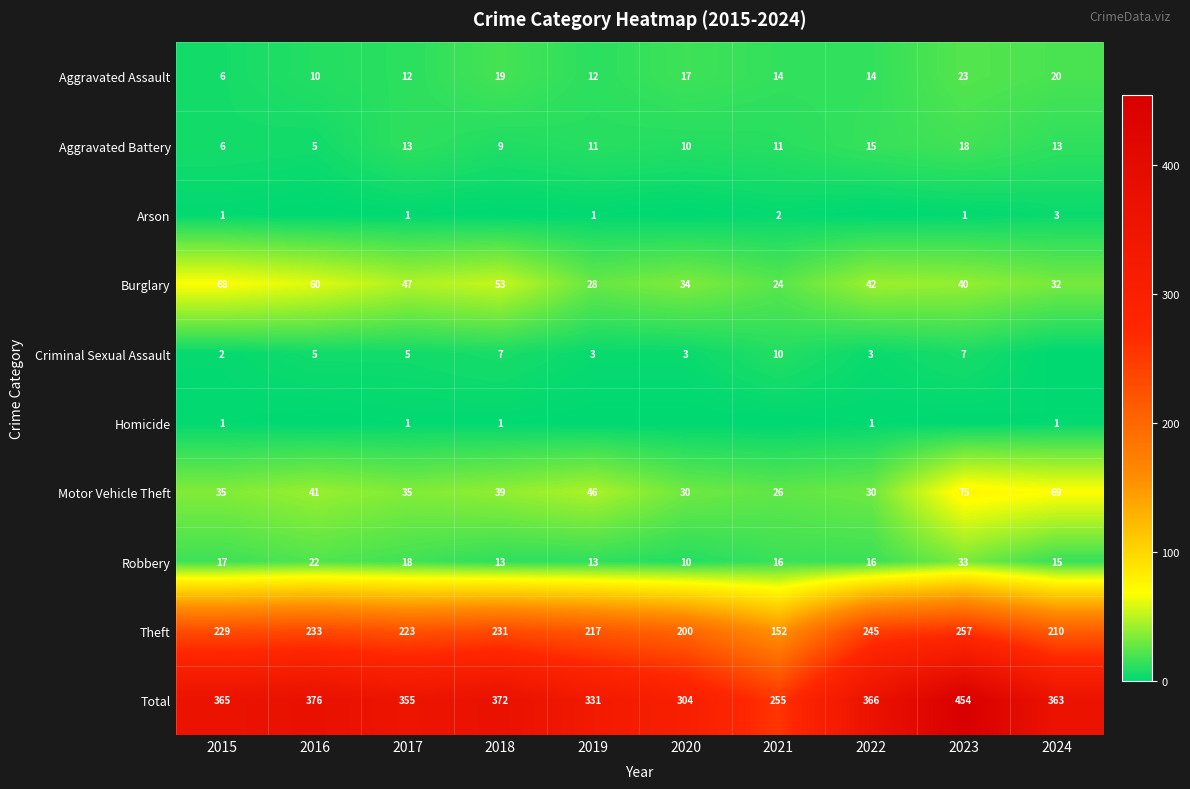

What is the approximate value of Aggravated Battery at 2019, to the nearest 5?

10